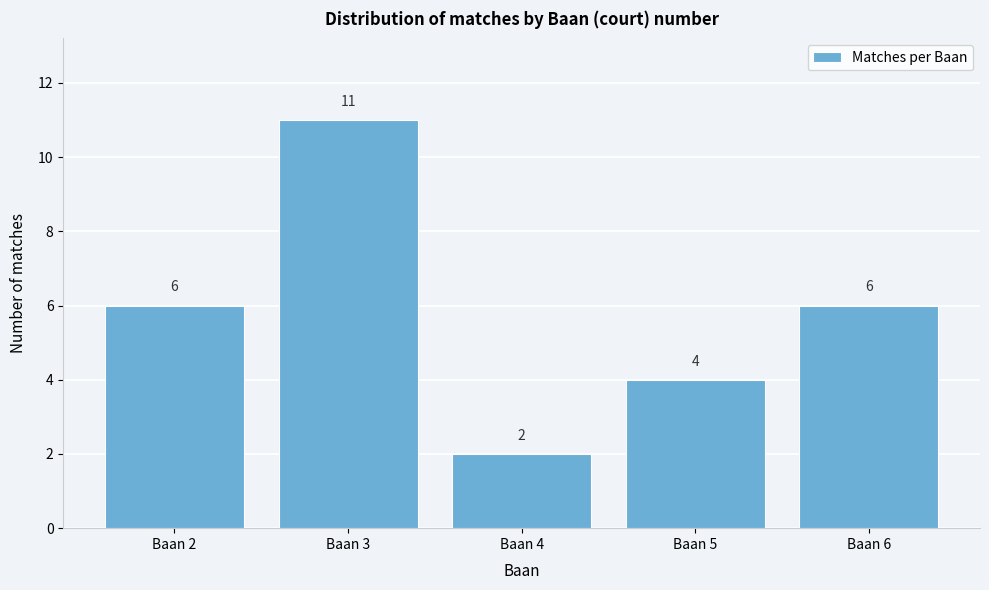

What is the height of the bar covering 2.5 to 3.5 on the x-axis?

11